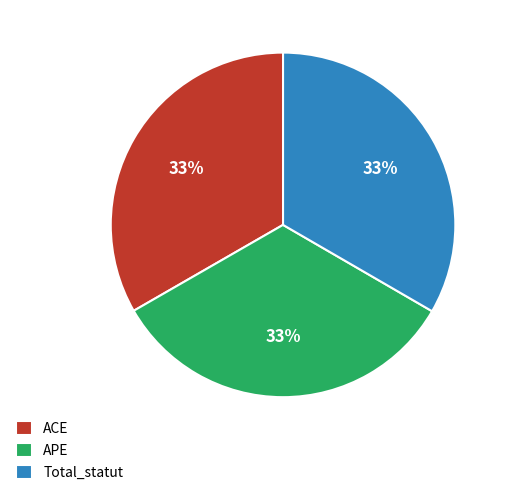

Approximately how many times larger is the value at ACE compared to APE?

1.0